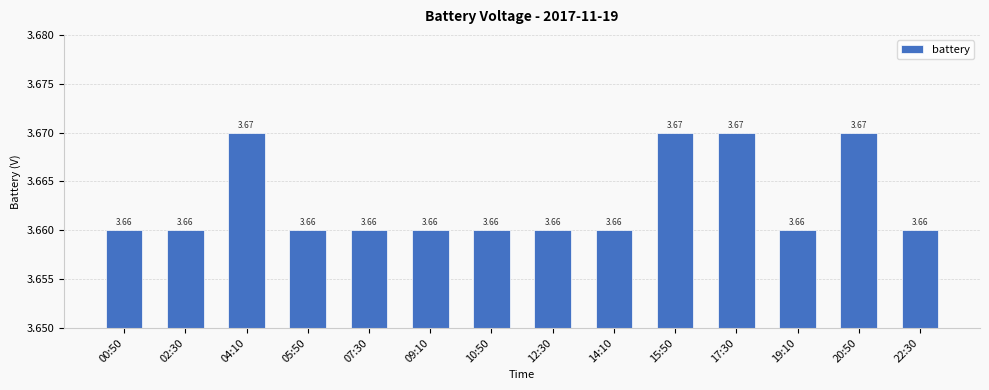

What is the ratio of the value at 07:30 to the value at 05:50?

1.0